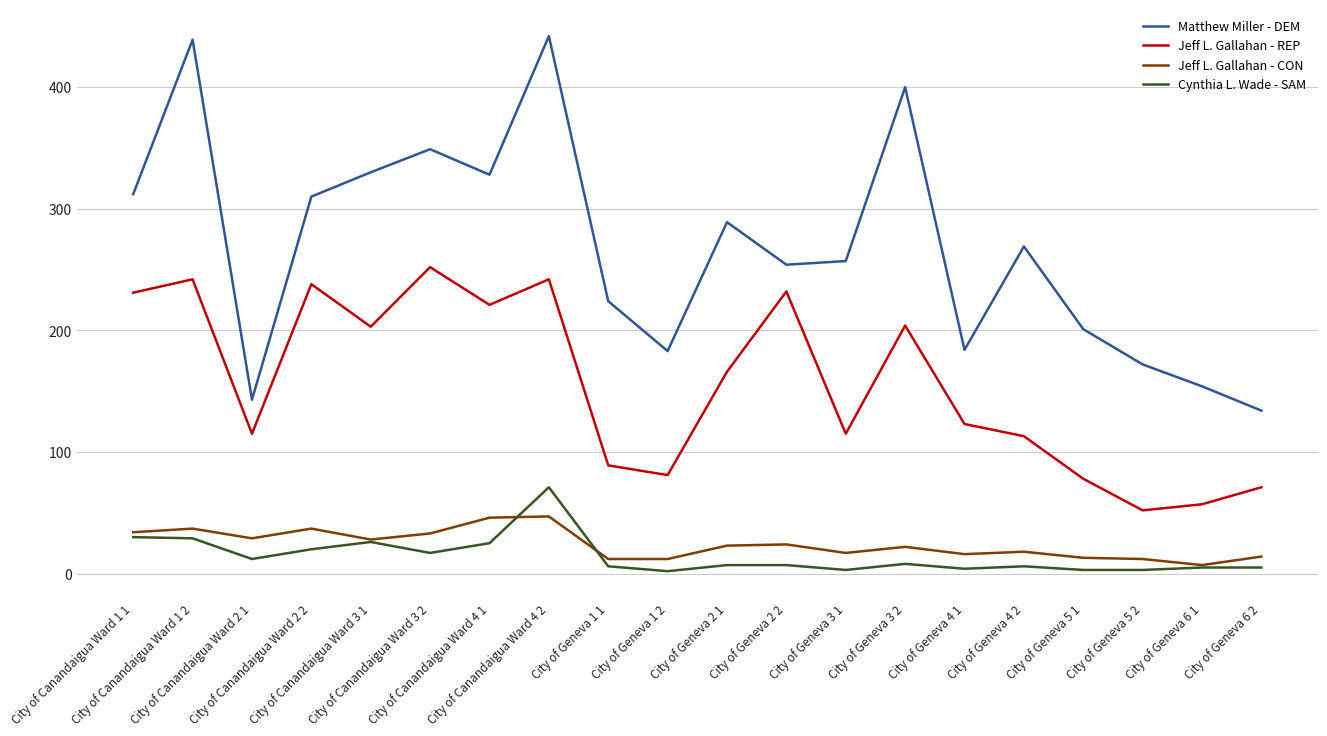

What is the difference between the Cynthia L. Wade - SAM values at City of Canandaigua Ward 3 2 and City of Geneva 4 1?

13